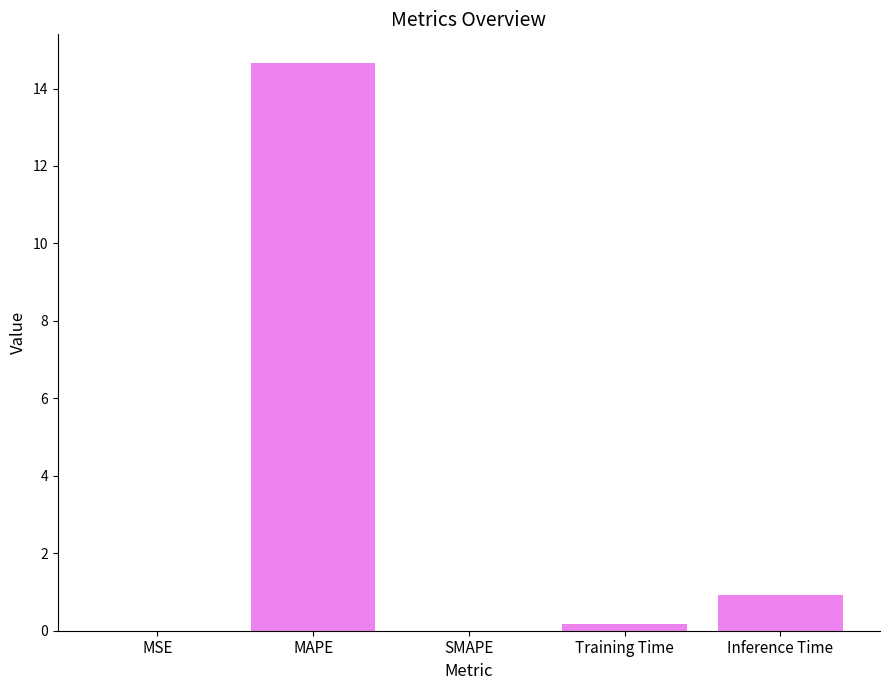

Which category has the highest value across all series?

MAPE